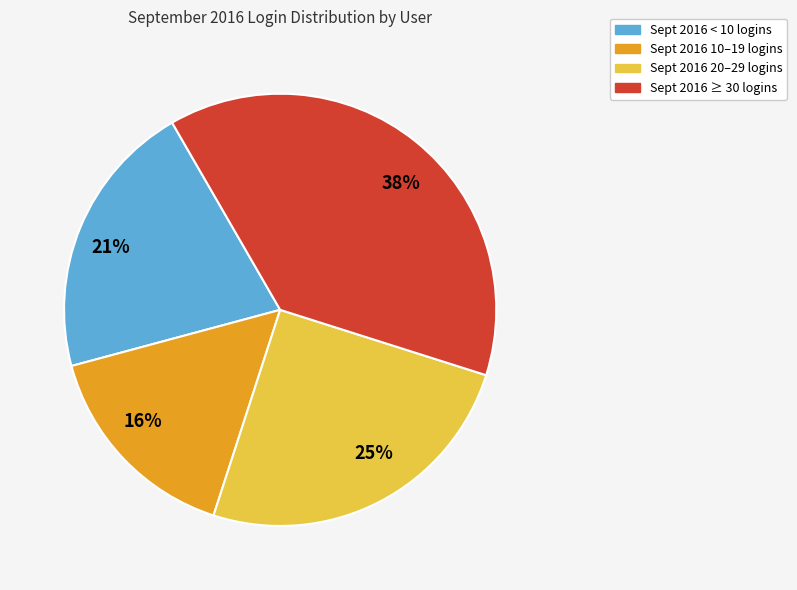

Count the number of slices in the pie.

4